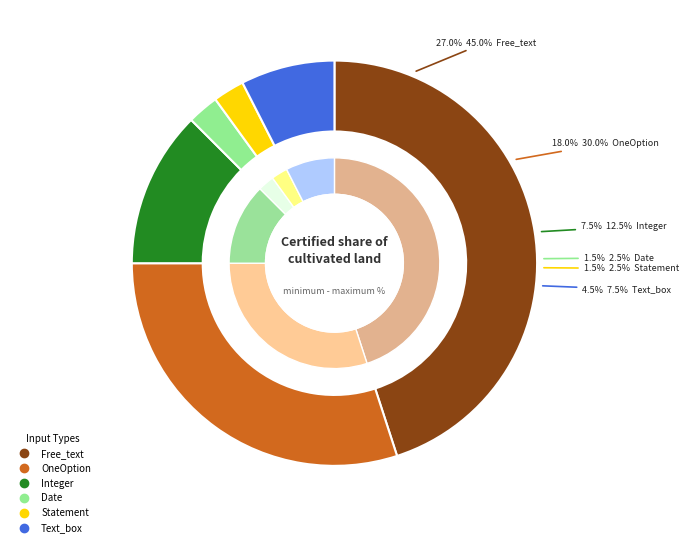

Does Statement account for over 50% of the chart?

No